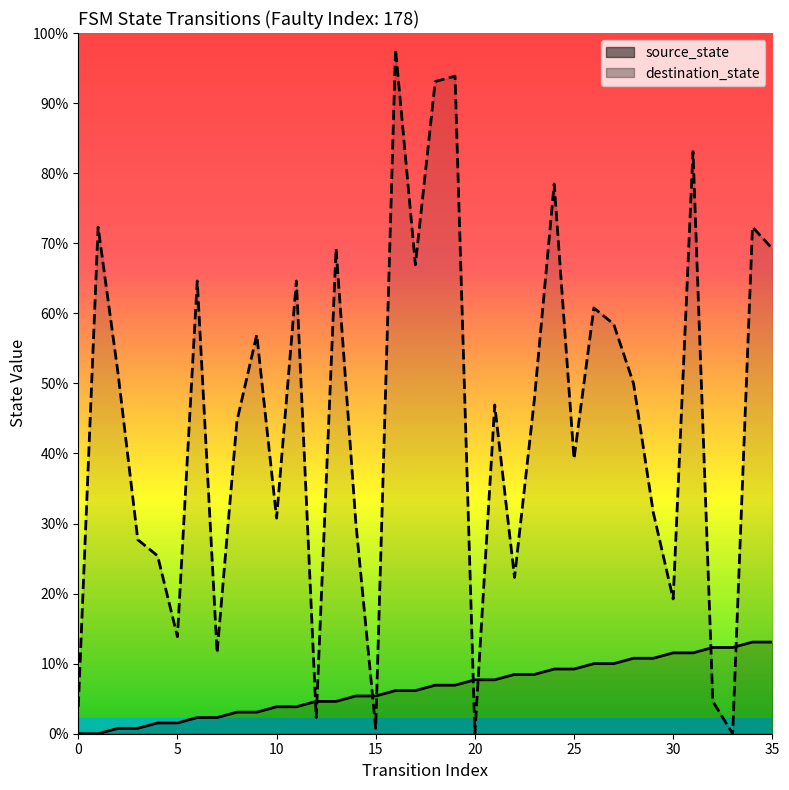

How many positive values does the destination_state series have?

34